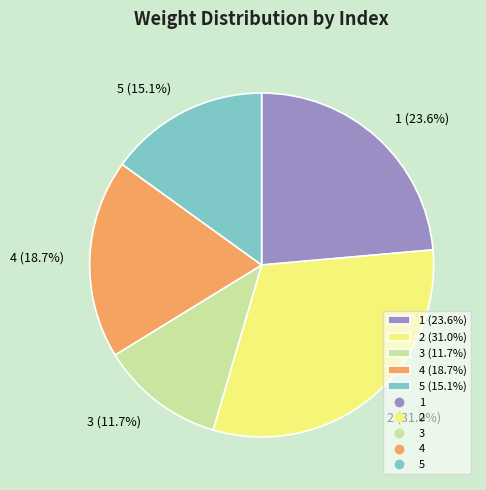

To the nearest percent, what is the difference between the 2 and 3 slice percentages?

19%